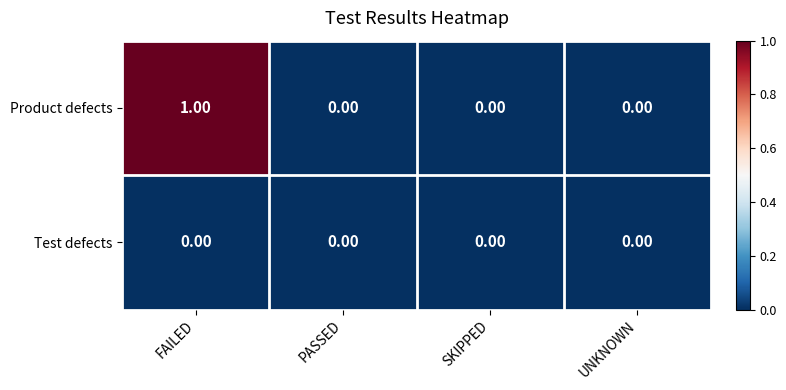

At which category is the sum across all series the highest?

FAILED